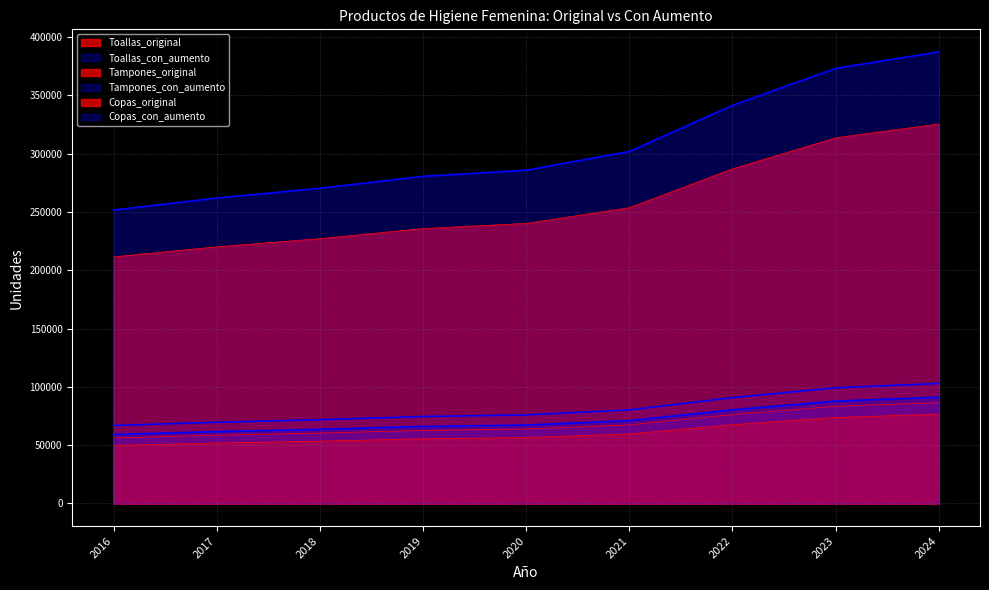

What are all the series names shown in the legend?

Toallas_original, Toallas_con_aumento, Tampones_original, Tampones_con_aumento, Copas_original, Copas_con_aumento